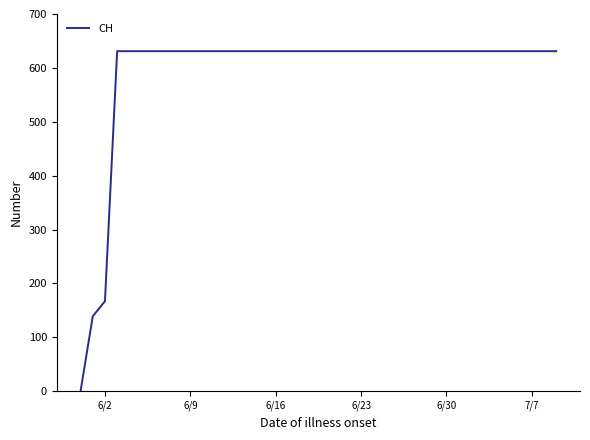

What is the greatest value displayed?

631